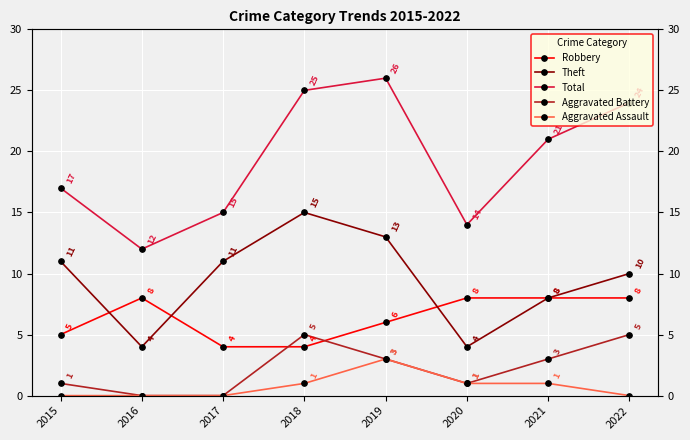

True or false: Robbery and Aggravated Assault intersect in this chart.

False